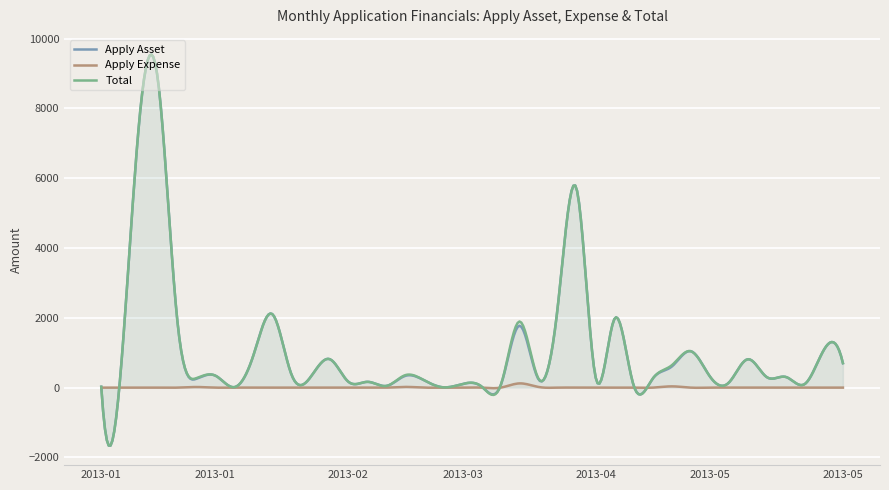

True or false: Apply Expense and Apply Asset cross at least once.

True